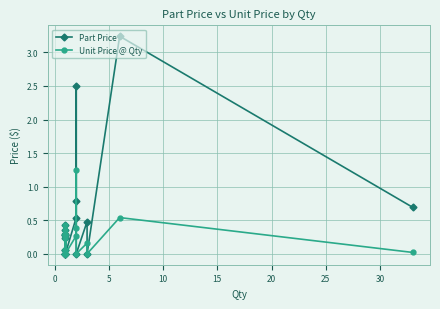

Is it true that Part Price equals 2.0 at −5?

False